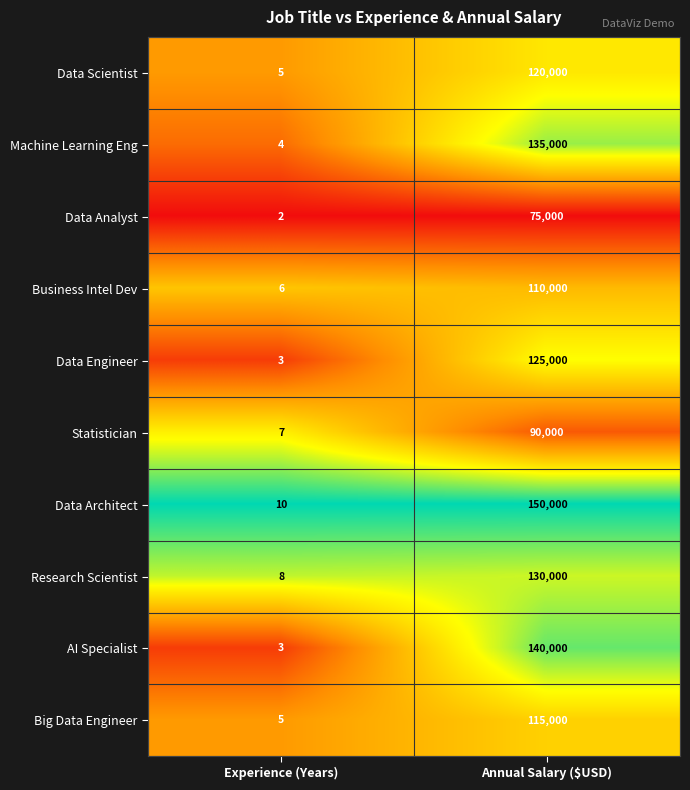

Reading left to right, what are all the values shown in this chart?

Data Scientist: Experience (Years)=5	Annual Salary ($USD)=120000
Machine Learning Eng: Experience (Years)=4	Annual Salary ($USD)=135000
Data Analyst: Experience (Years)=2	Annual Salary ($USD)=75000
Business Intel Dev: Experience (Years)=6	Annual Salary ($USD)=110000
Data Engineer: Experience (Years)=3	Annual Salary ($USD)=125000
Statistician: Experience (Years)=7	Annual Salary ($USD)=90000
Data Architect: Experience (Years)=10	Annual Salary ($USD)=150000
Research Scientist: Experience (Years)=8	Annual Salary ($USD)=130000
AI Specialist: Experience (Years)=3	Annual Salary ($USD)=140000
Big Data Engineer: Experience (Years)=5	Annual Salary ($USD)=115000